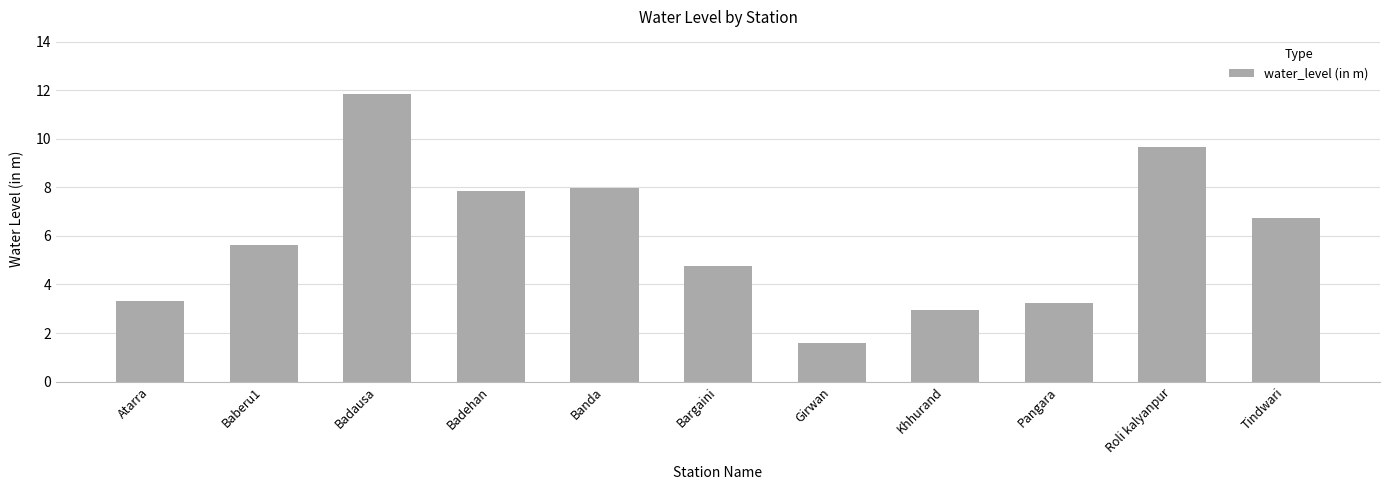

Which label corresponds to the largest value in the chart?

Badausa